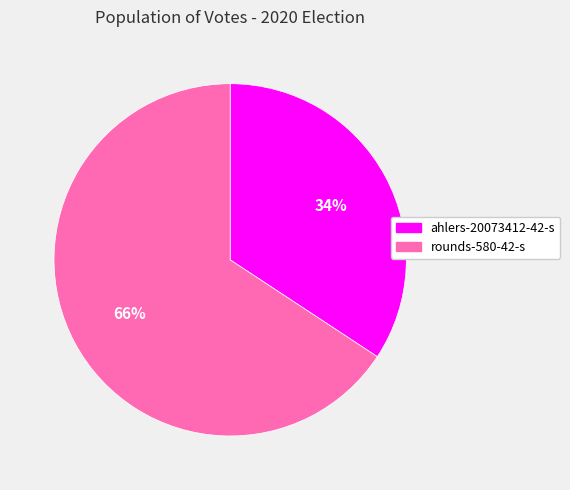

To the nearest percent, what is the average slice percentage?

50%